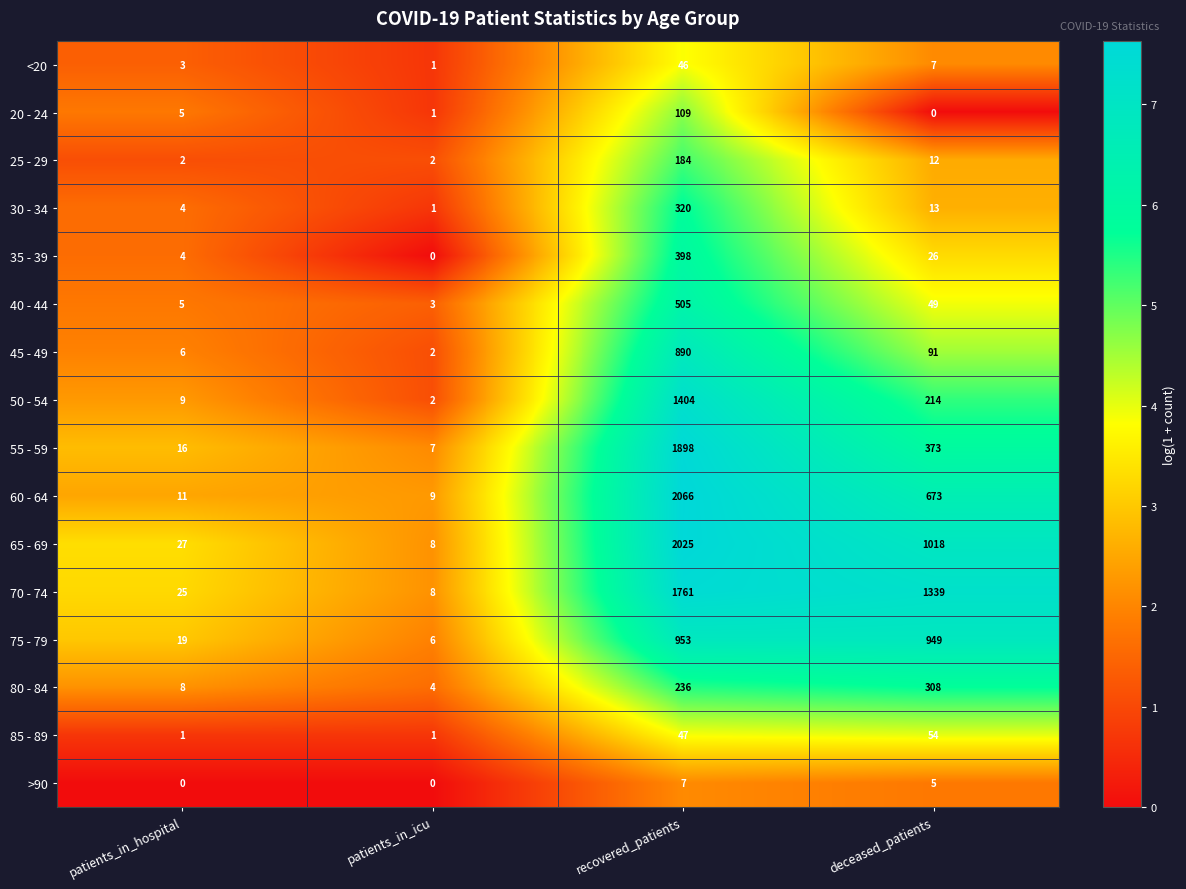

The 60 - 64 series shows 16 at patients_in_hospital. True or false?

False